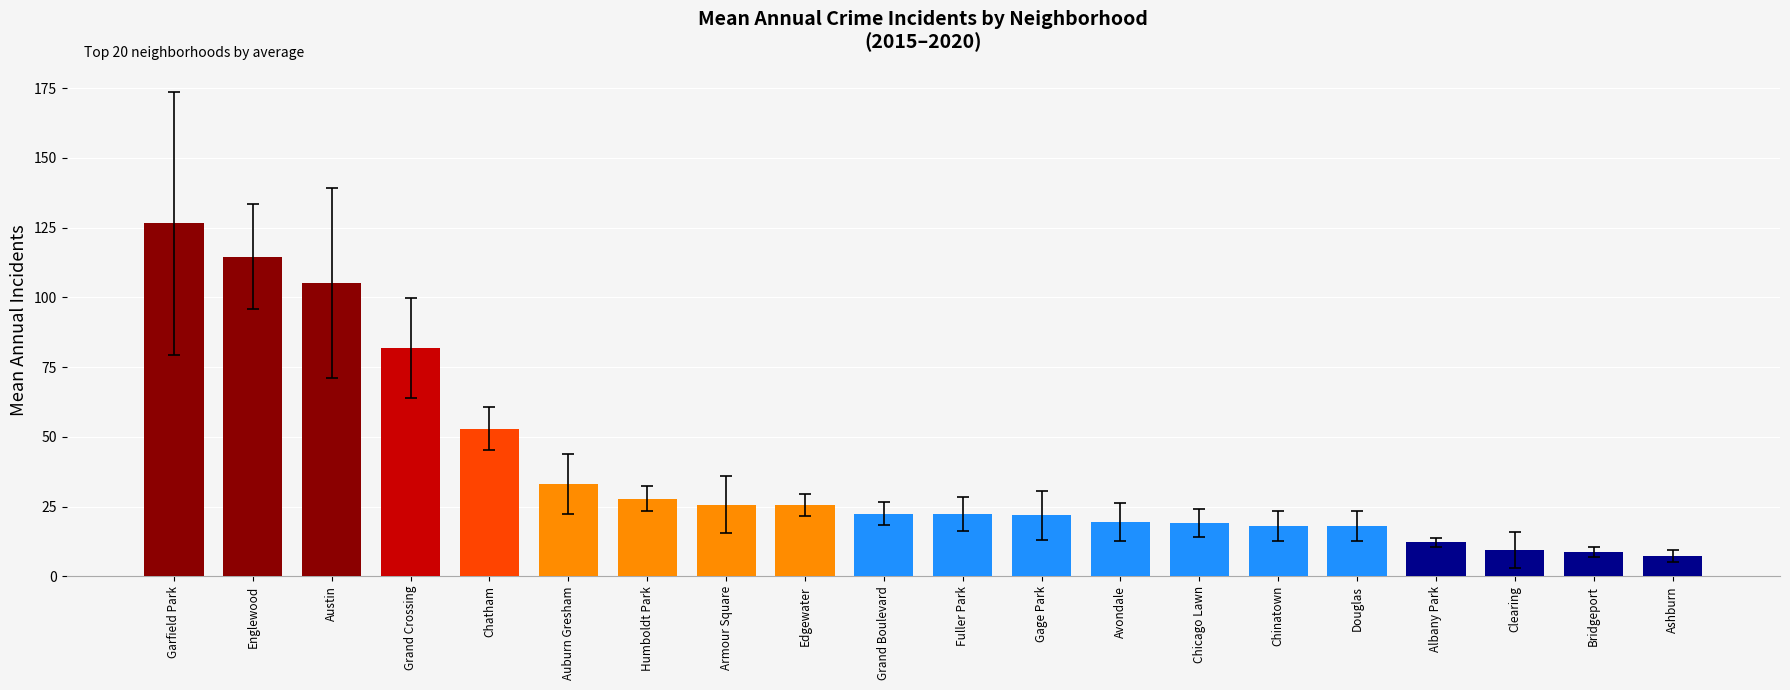

Which category has the highest value across all series?

Garfield Park